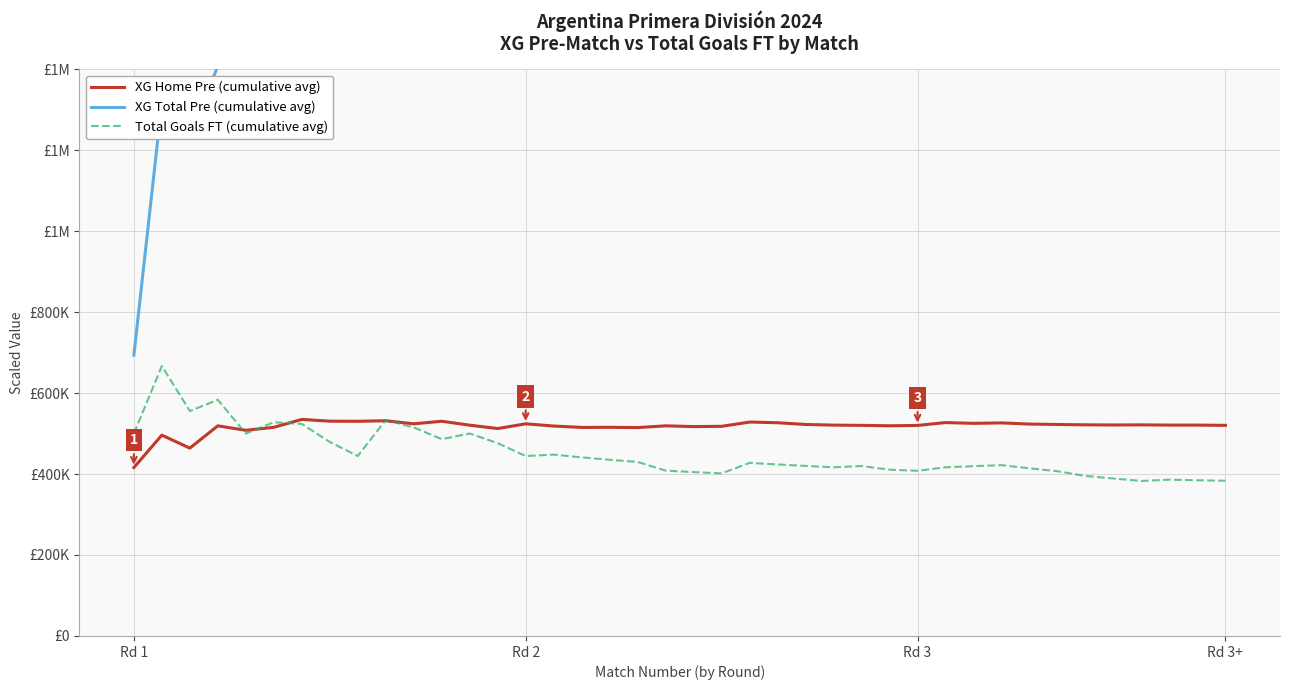

What is the value of the XG Total Pre (cumulative avg) point at the 6th from the left?

1585555.6